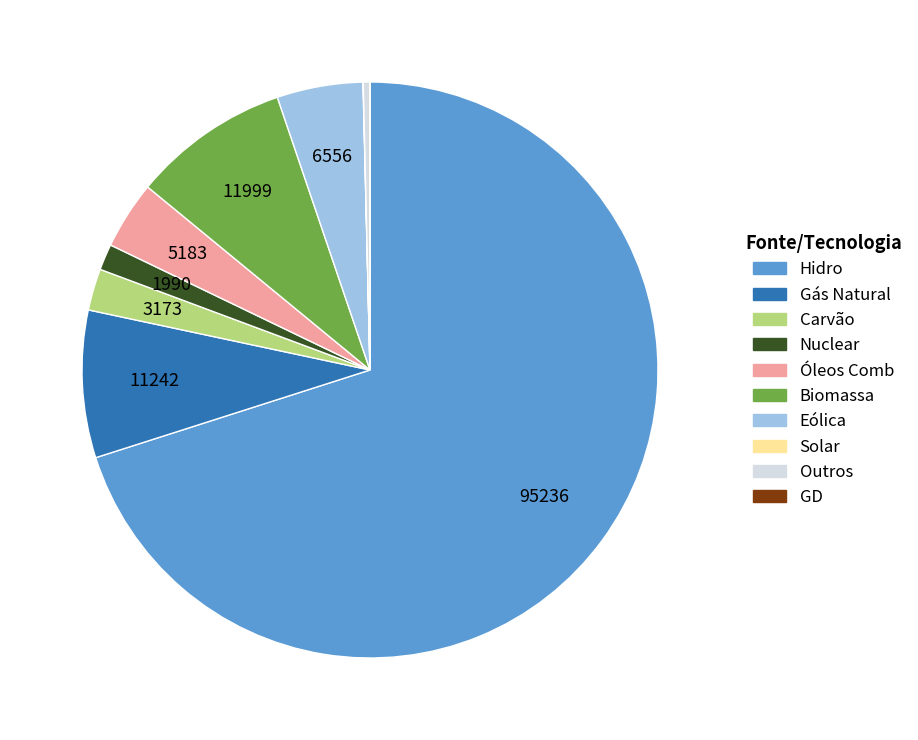

Which slice represents more than half of the pie?

Hidro